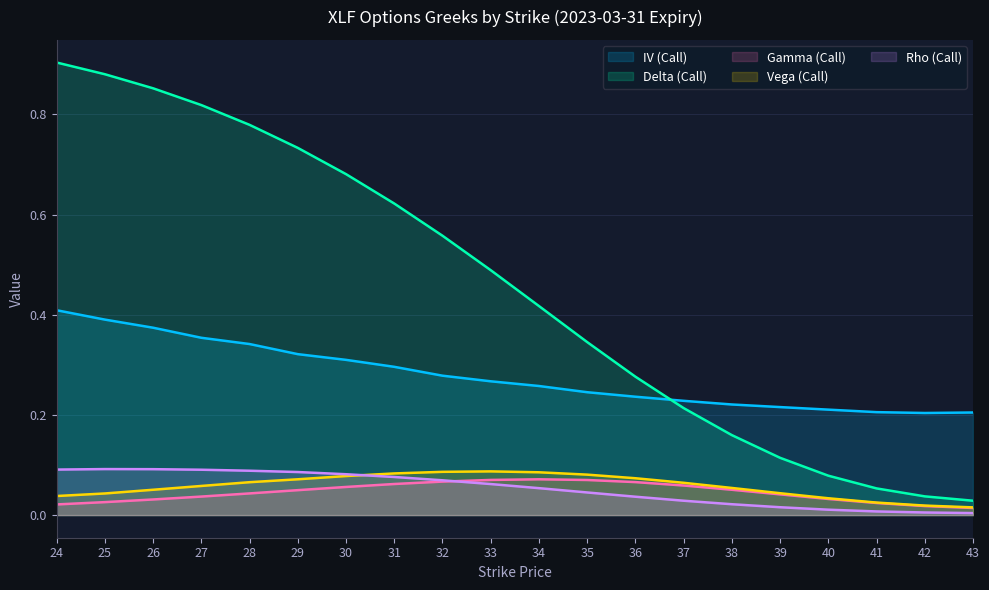

What are all the series names shown in the legend?

IV (Call), Delta (Call), Gamma (Call), Vega (Call), Rho (Call)